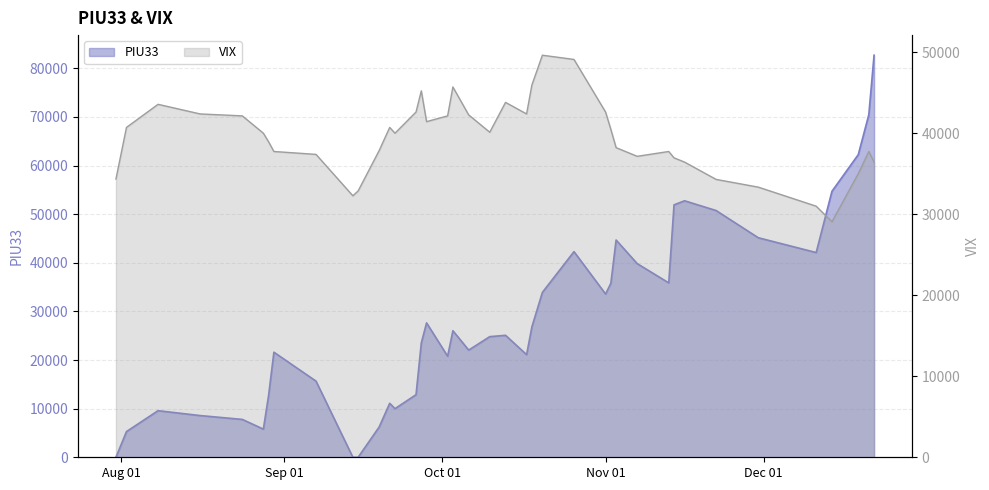

List the series in order of their peak value, highest first.

PIU33, VIX